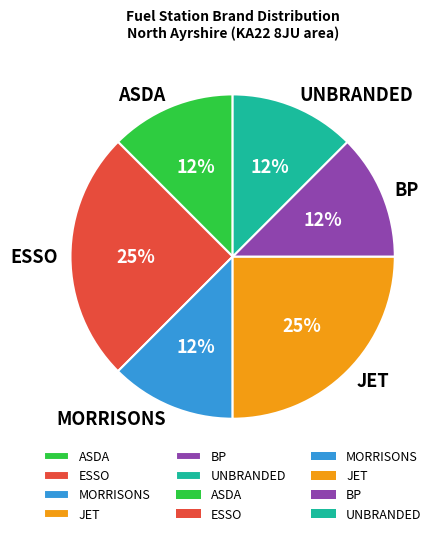

Combined, do BP and JET account for over 50%?

No